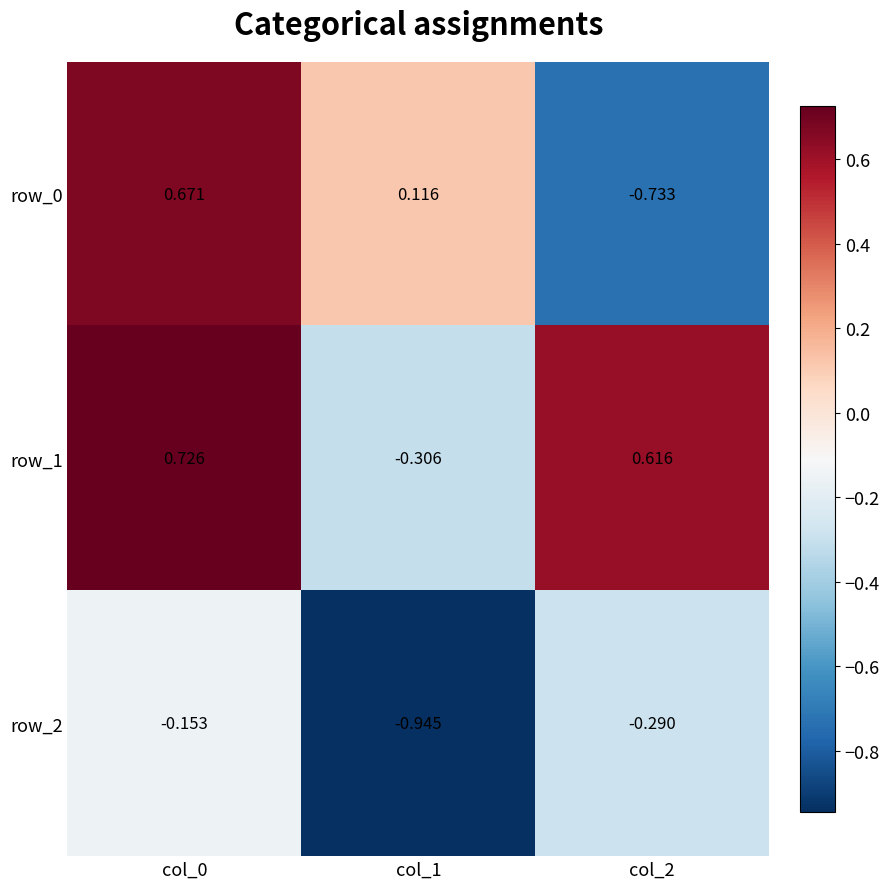

At which label is row_2 closest to 0?

col_0